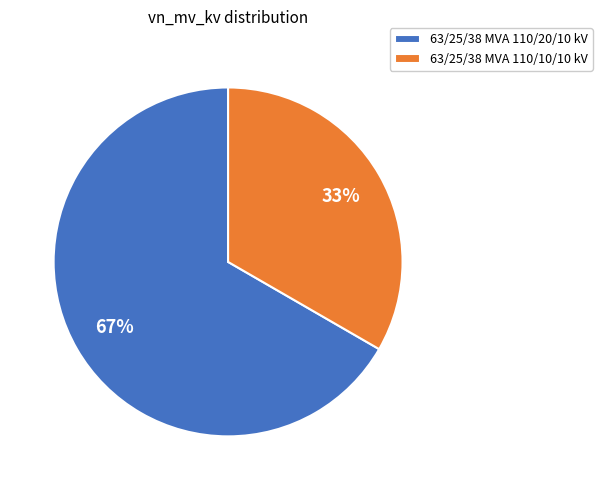

What percentage is the 63/25/38 MVA 110/10/10 kV slice, to the nearest percent?

33%